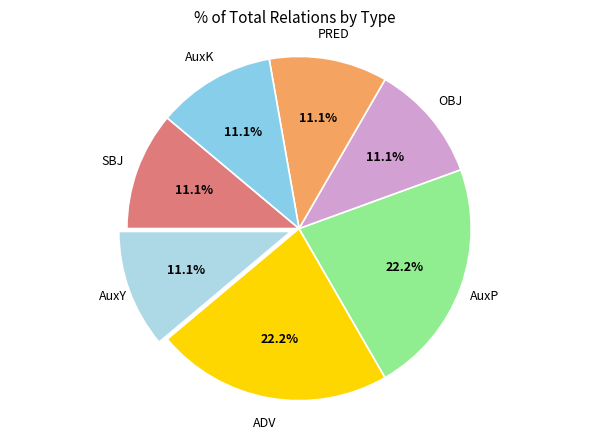

To the nearest percent, what is the difference between the largest and smallest slice percentages?

11%